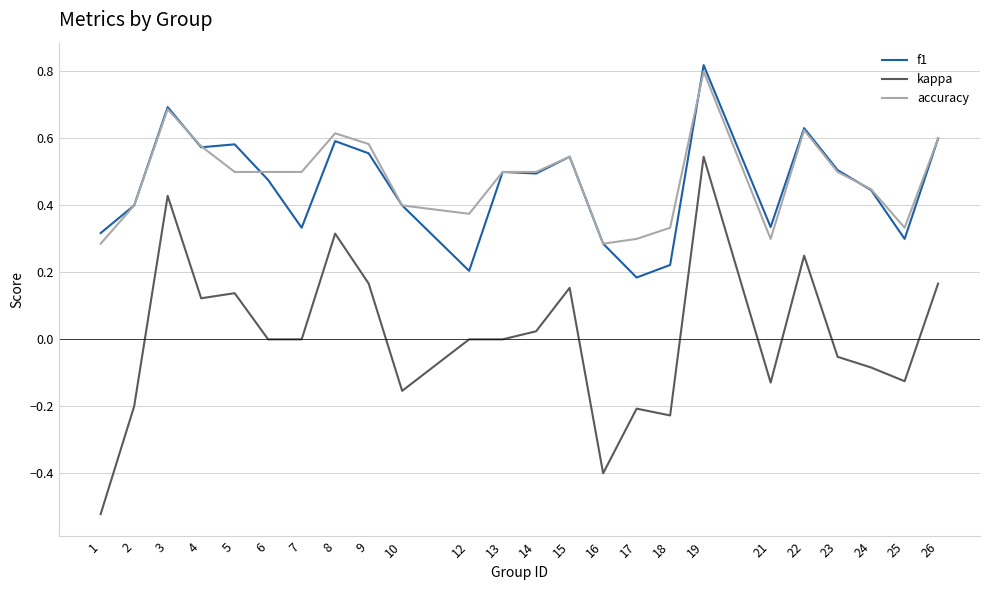

At which category does kappa reach its first local peak?

3